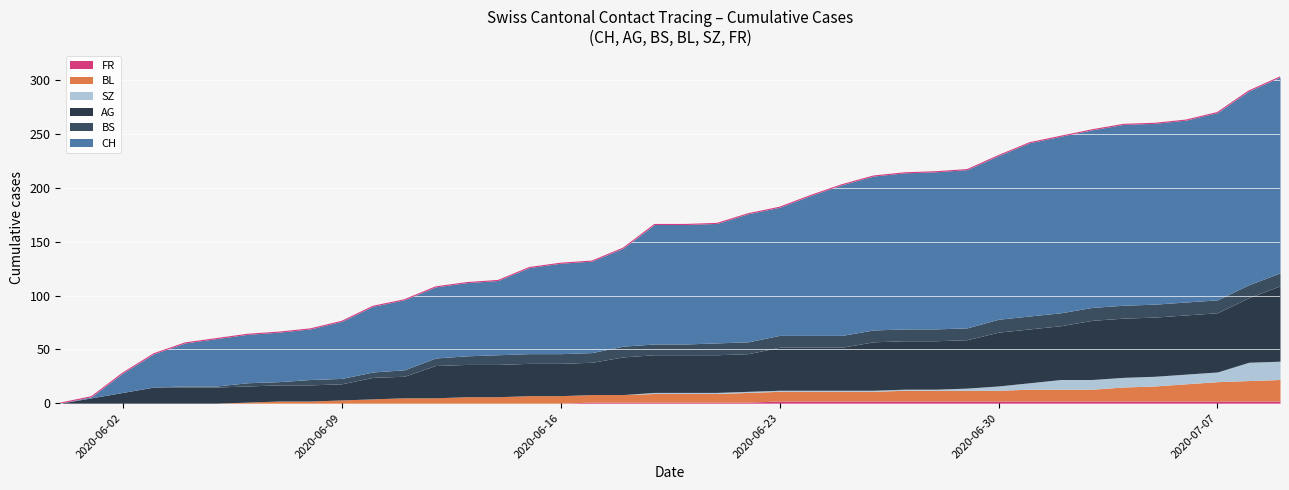

Which has a higher value, 2020-07-04 or 2020-07-08?

2020-07-08